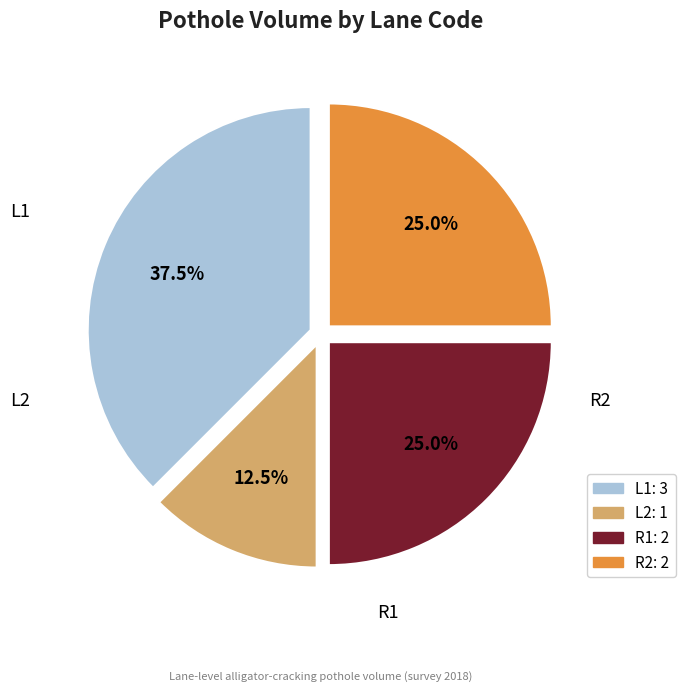

Does L2 account for over 50% of the chart?

No